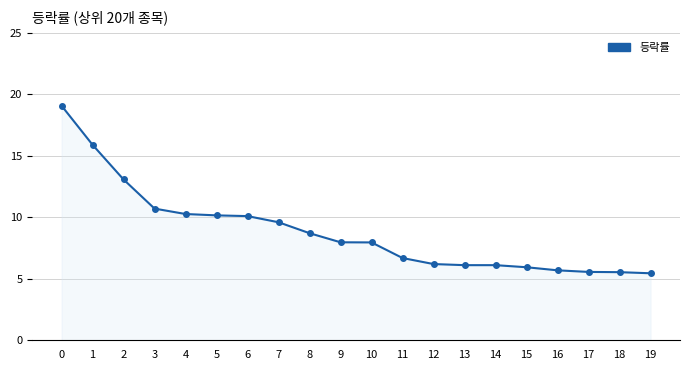

Read the value at 17.

5.6